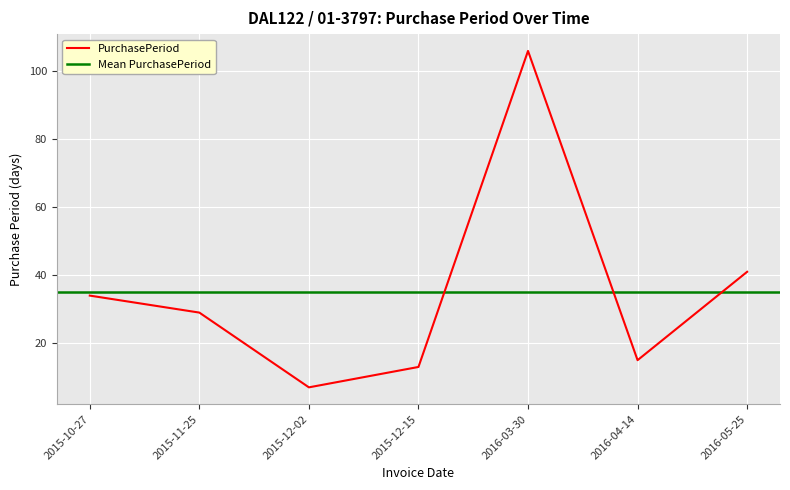

Count the number of data series in this chart.

1